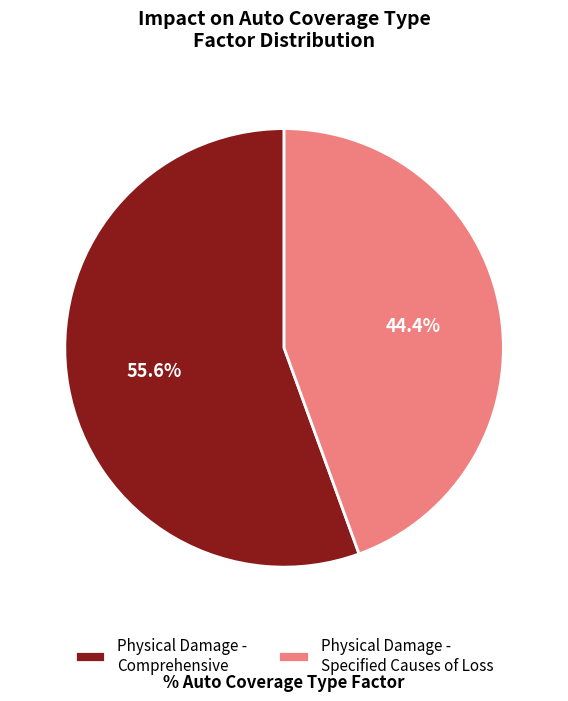

Between Physical Damage - Comprehensive and Physical Damage - Specified Causes of Loss, which is larger?

Physical Damage - Comprehensive